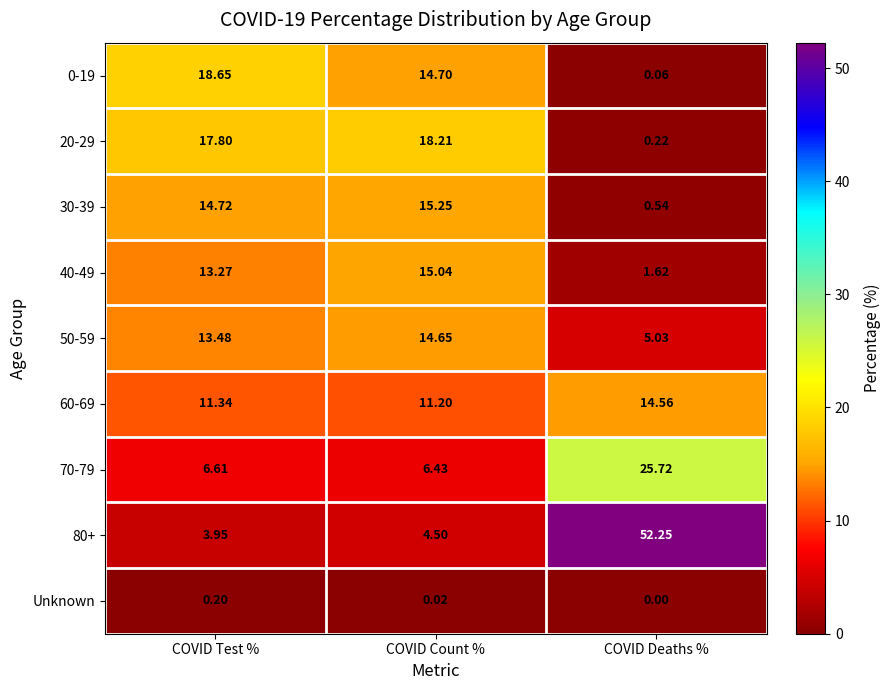

At which label is 60-69 closest to 12?

COVID Test %